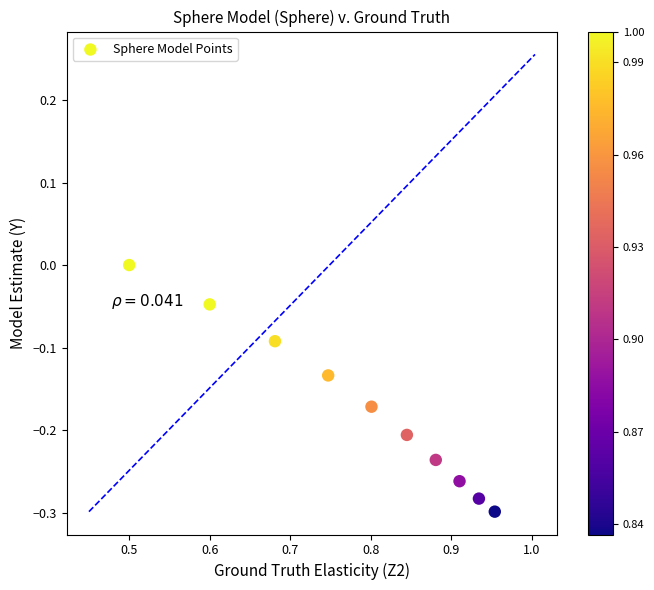

What is the range of Y values (max minus min)?

0.3